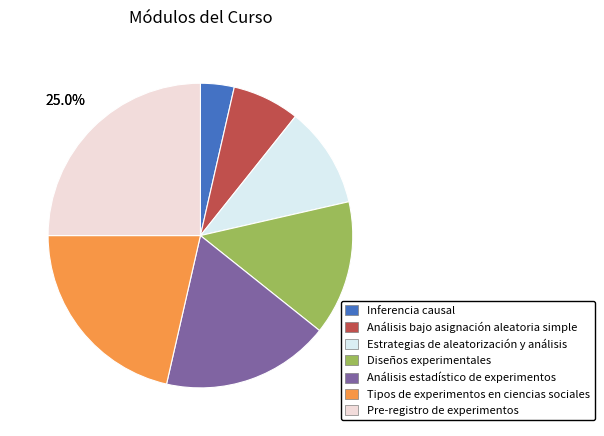

Is it true that Diseños experimentales is 21% of the pie?

False